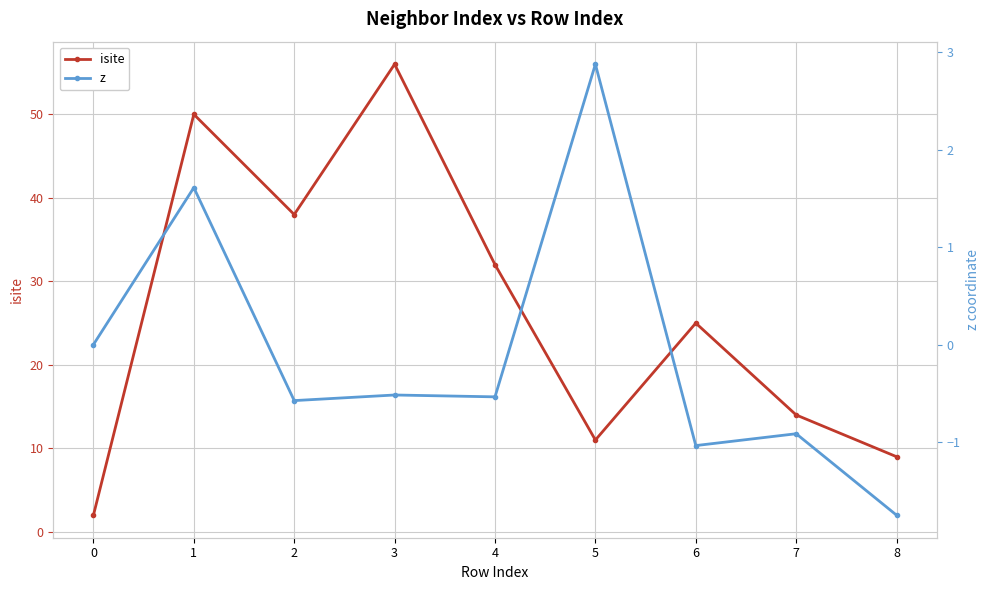

Rank the series by their average value, from lowest to highest.

z, isite